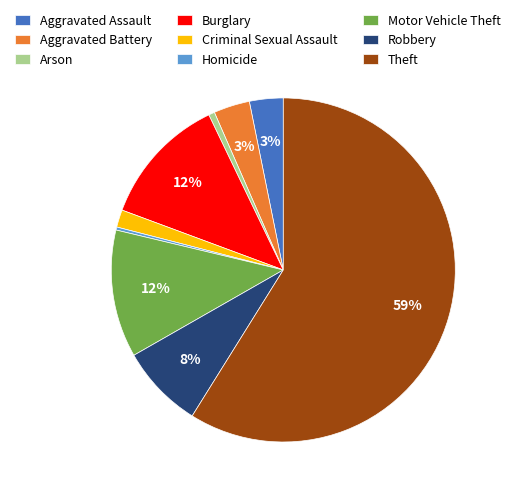

Count the number of slices in the pie.

9